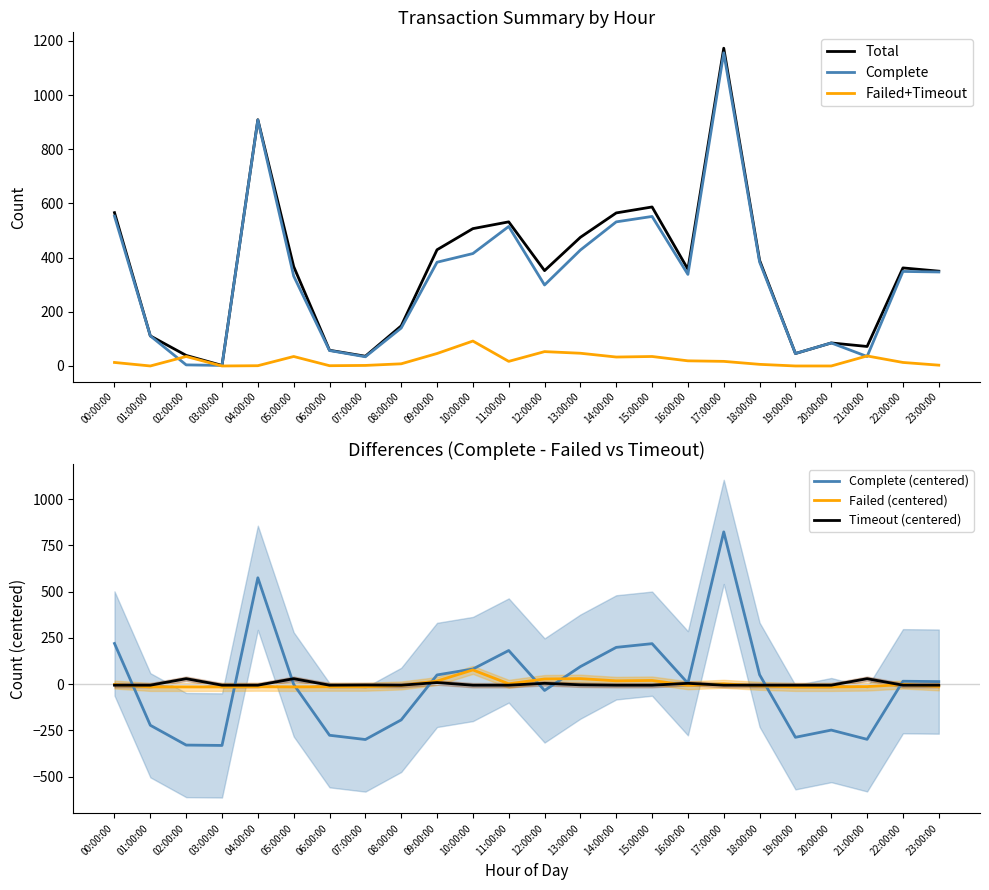

Read the Failed (centered) value at 06:00:00.

-14.5